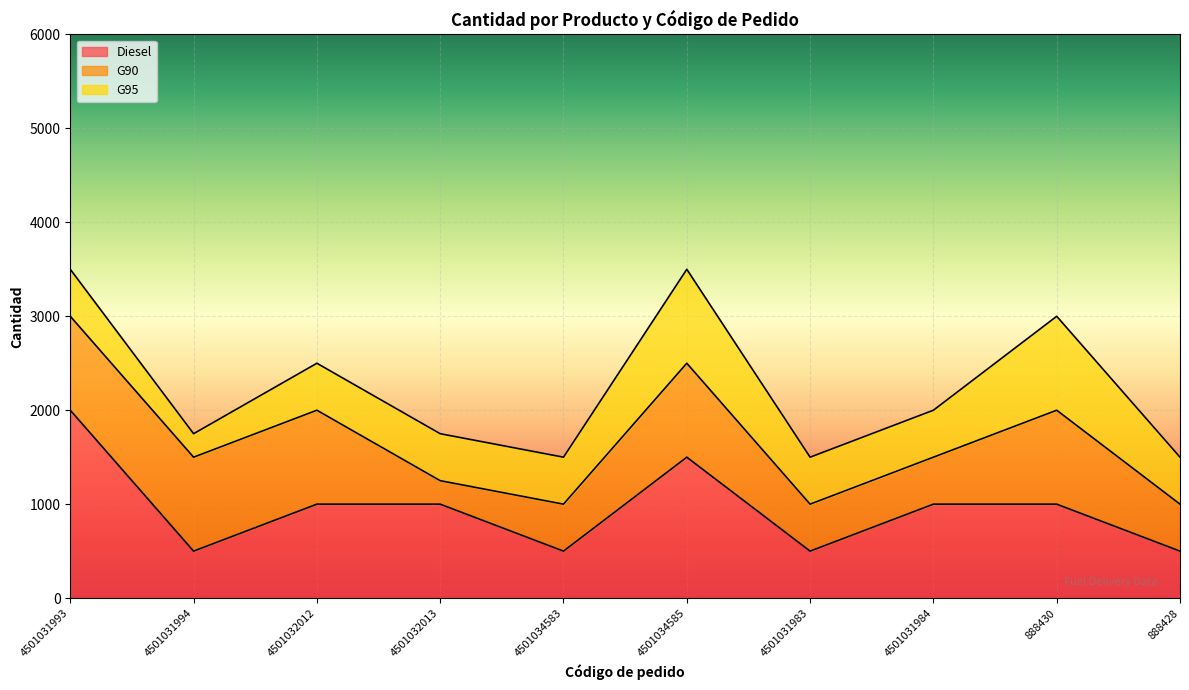

Read the G95 value at 4501031994, to the nearest 50.

250